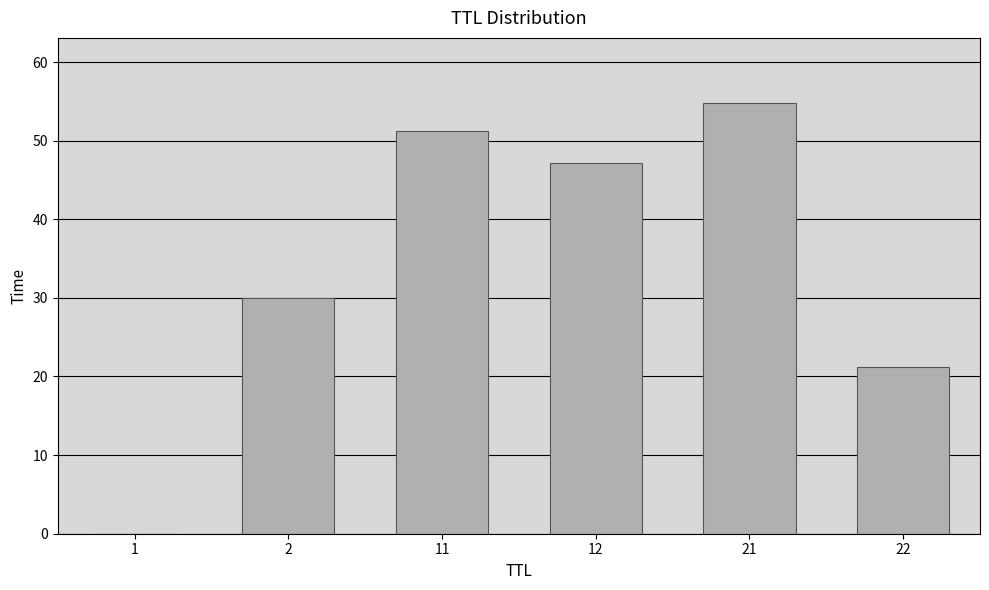

What value does the data have at 21?

54.8